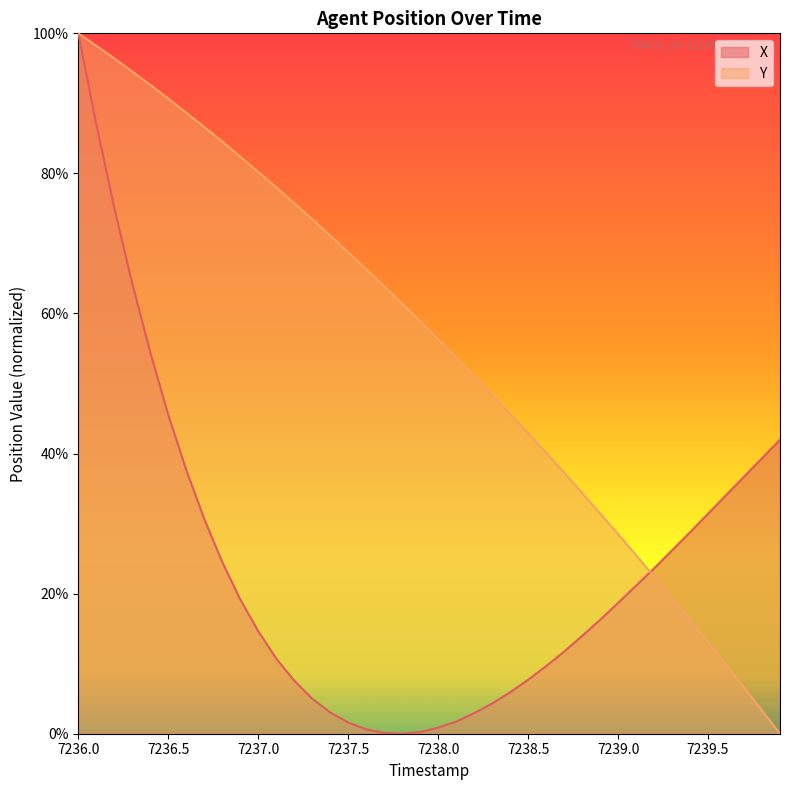

How many positive values does the Y series have?

39